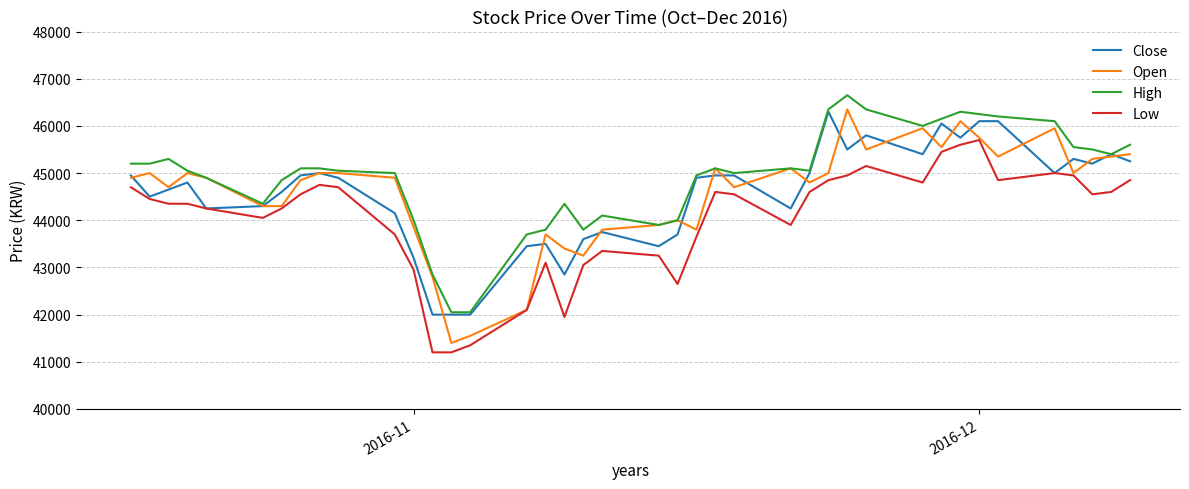

What is the maximum value for Low?

45700